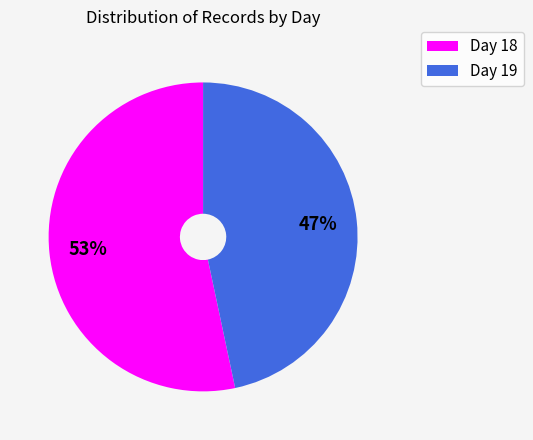

Does any single category account for the majority?

Yes